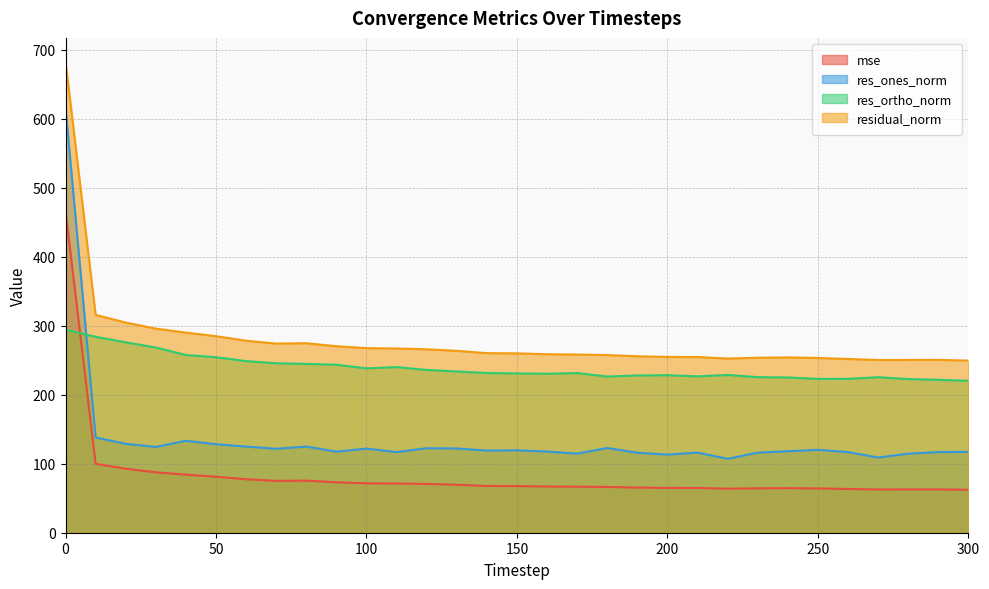

Which has a higher value, 220 or 160?

160